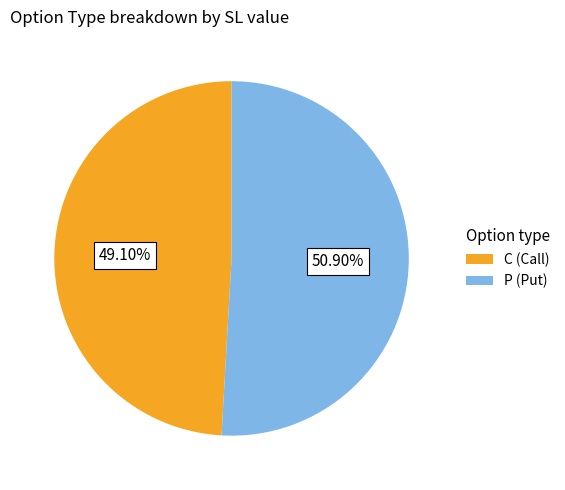

How many segments does this pie chart have?

2